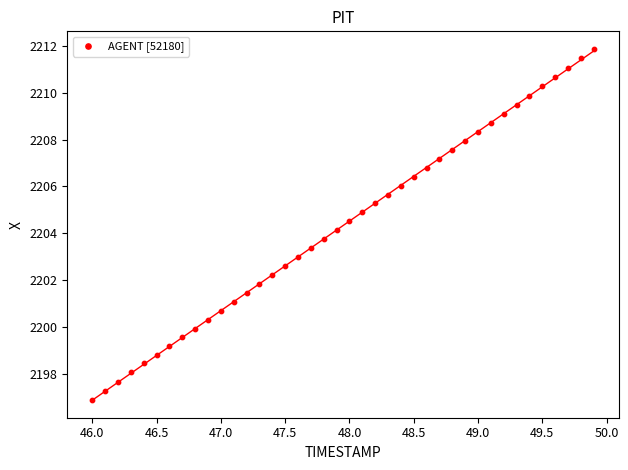

What is the range of Y values (max minus min)?

15.0